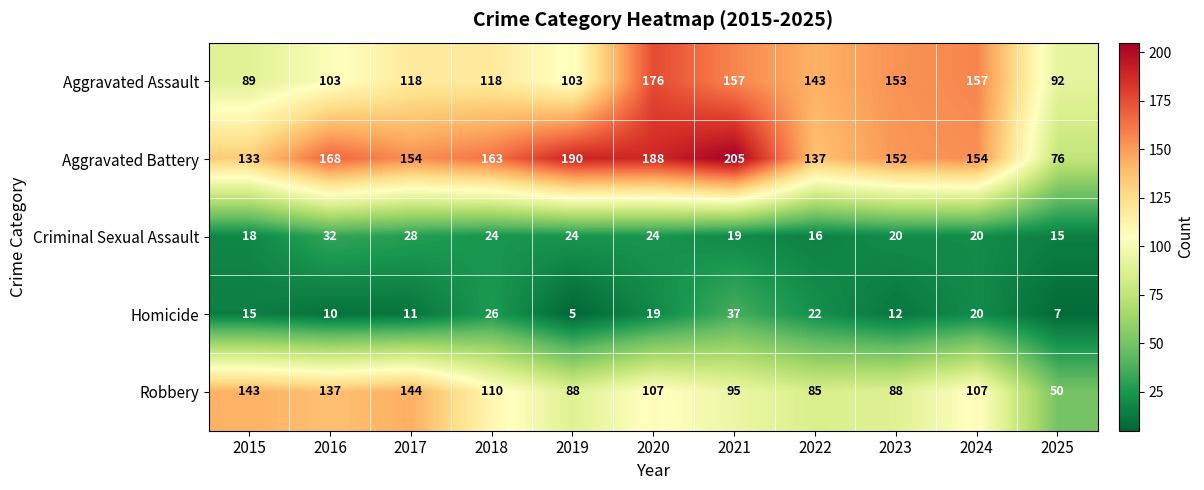

Which series has the largest total across all categories?

Aggravated Battery